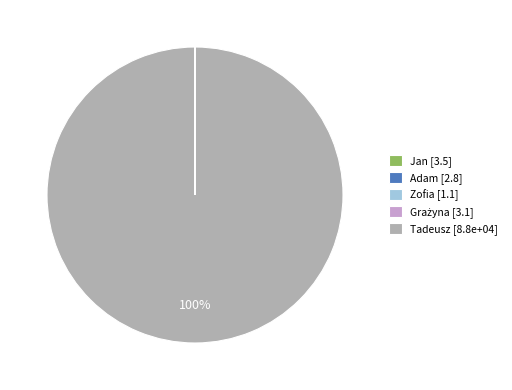

To the nearest percent, what portion does Tadeusz [8.8e+04] represent?

100%